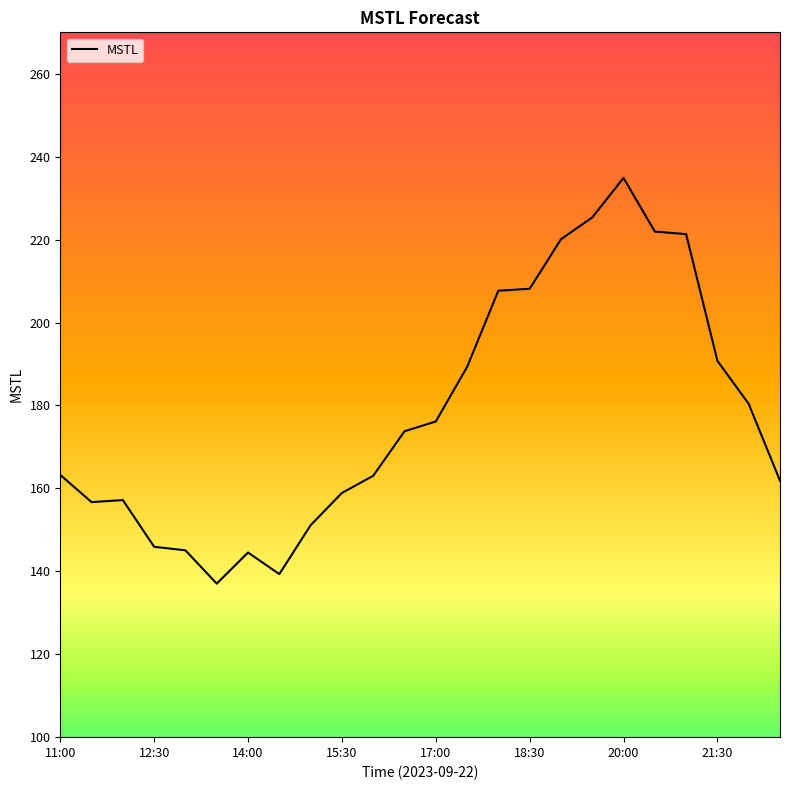

How many lines are shown in the chart?

1